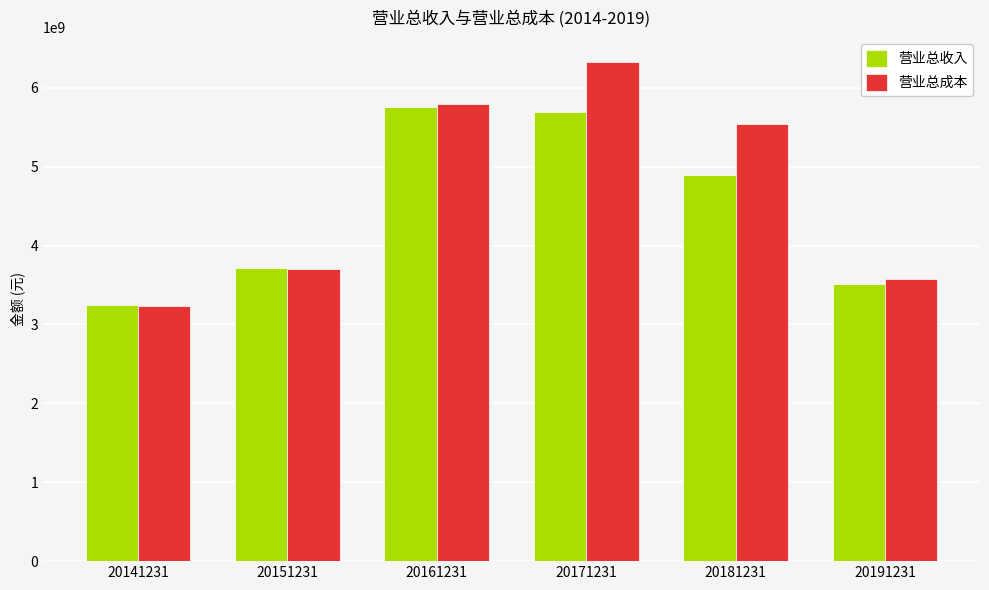

List the series in order of their overall mean, highest first.

营业总成本, 营业总收入